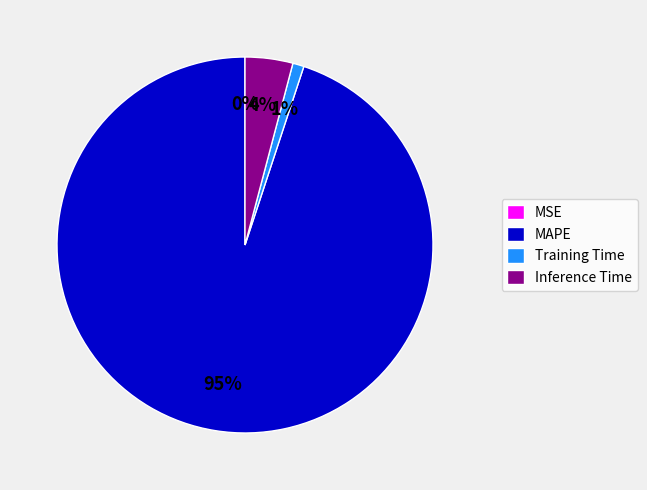

True or false: Training Time accounts for 8% of the total.

False